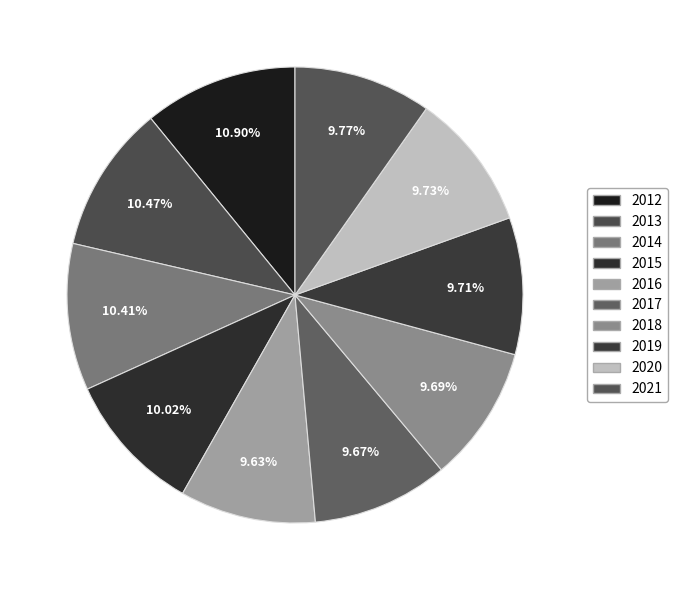

Rank the categories by value from highest to lowest.

2012, 2013, 2014, 2015, 2021, 2020, 2019, 2018, 2017, 2016